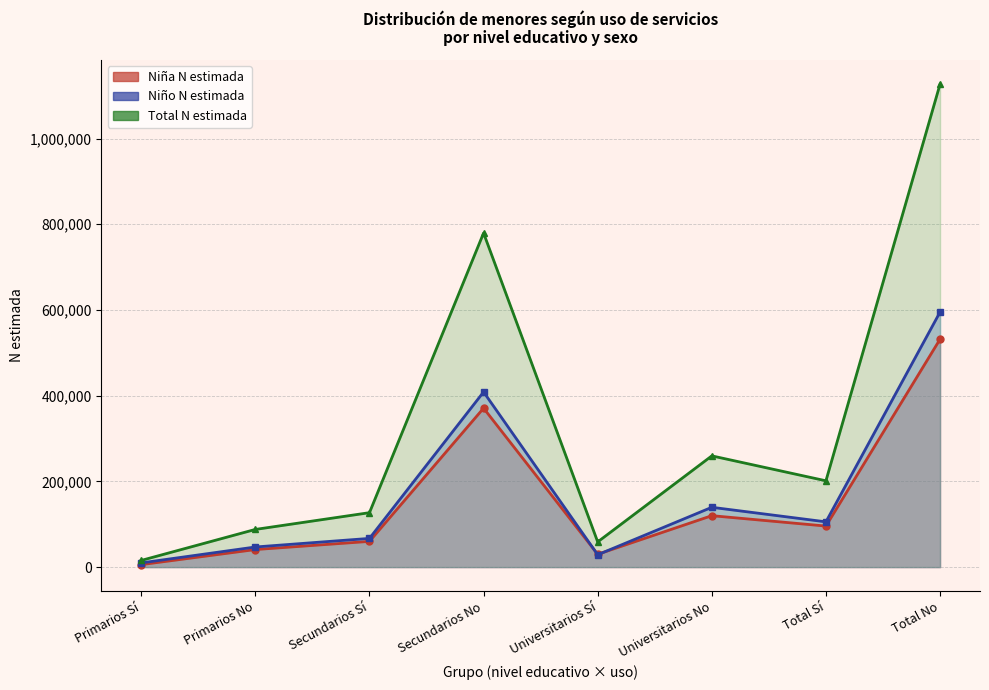

Which series has the largest total across all categories?

Total N estimada